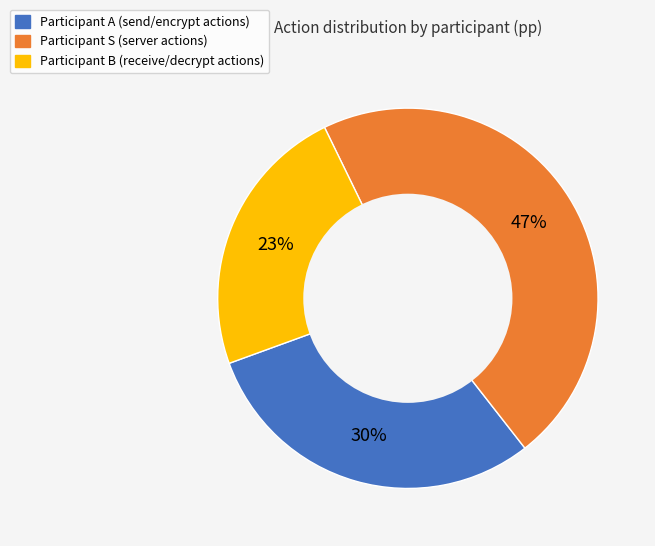

Is there any slice that represents more than half of the pie?

No